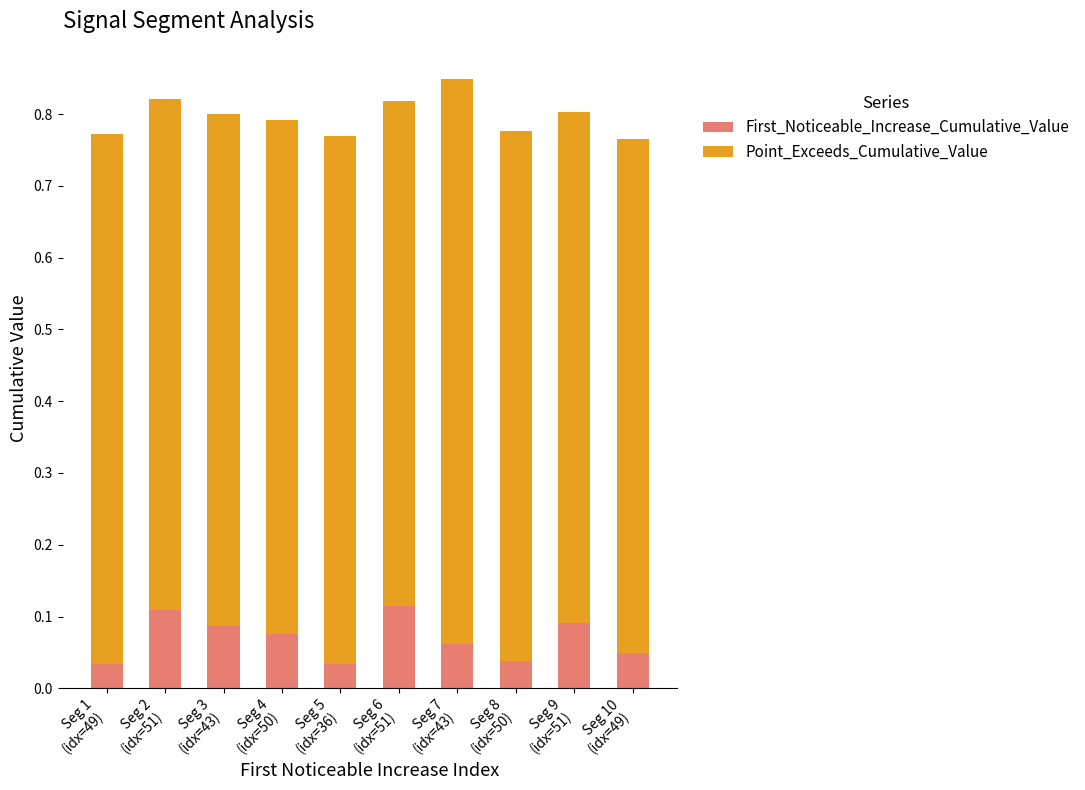

Rank the categories by First_Noticeable_Increase_Cumulative_Value value from lowest to highest.

Seg 1
(idx=49), Seg 5
(idx=36), Seg 8
(idx=50), Seg 10
(idx=49), Seg 7
(idx=43), Seg 4
(idx=50), Seg 3
(idx=43), Seg 9
(idx=51), Seg 2
(idx=51), Seg 6
(idx=51)